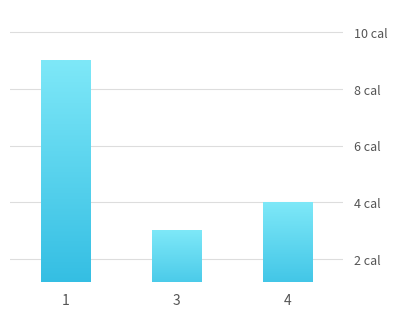

What is the change in value from 1 to 3?

-6